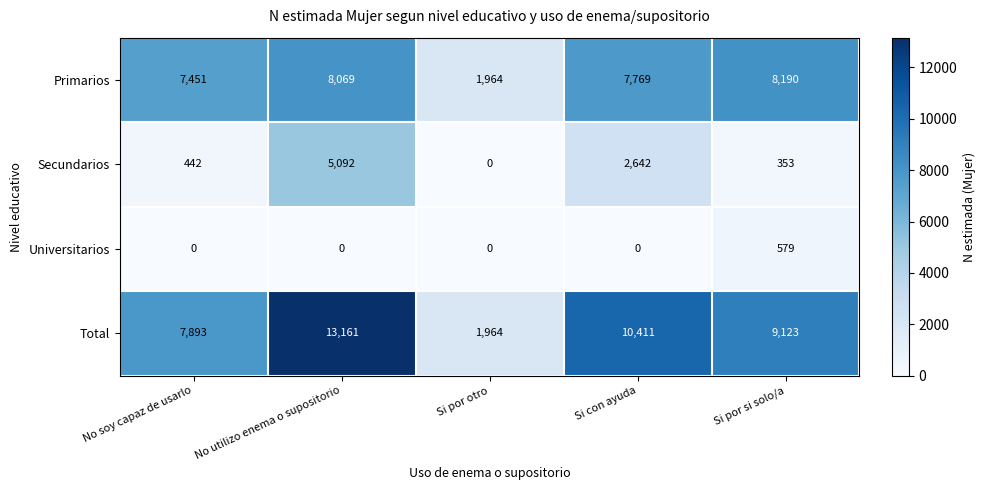

Which category has the lowest value in the Total series?

Si por otro